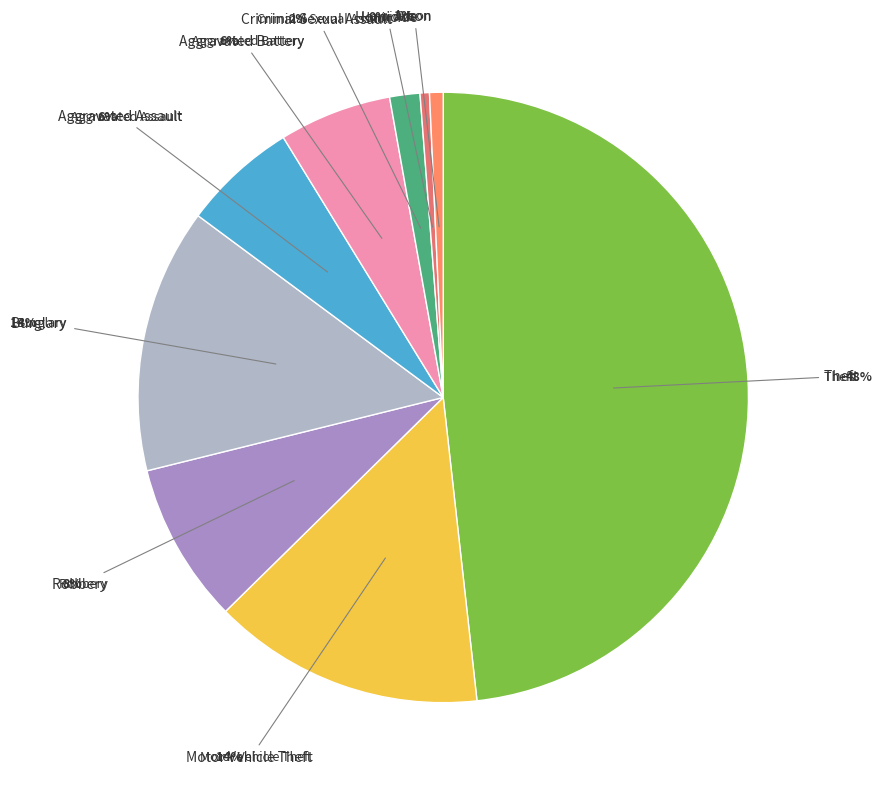

Does Aggravated Assault represent more than half of the total?

No